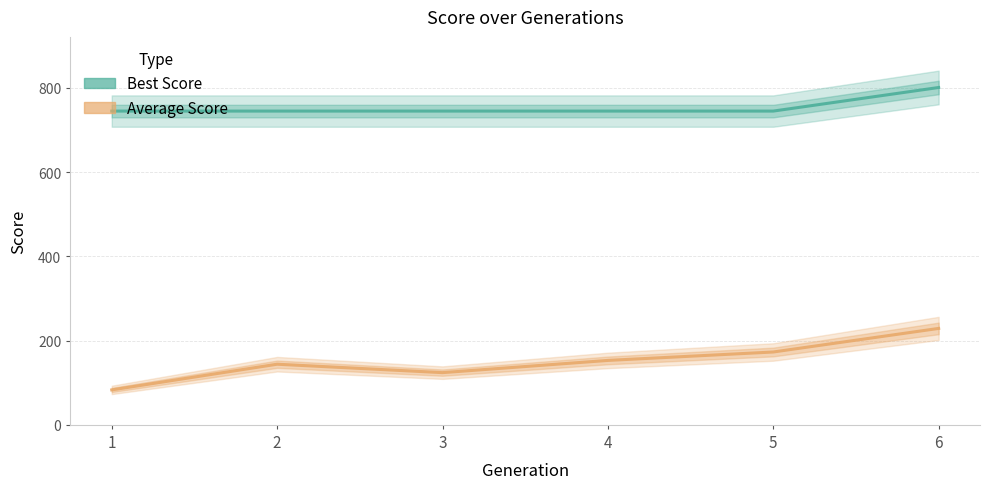

At which category does the chart reach its peak across all series?

6